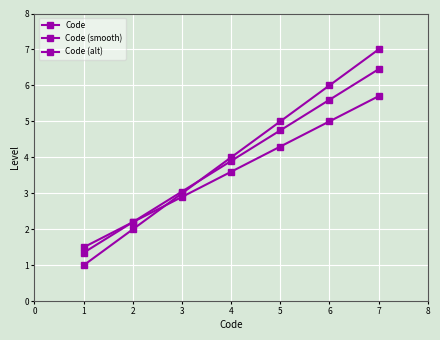

How many lines are shown in the chart?

3